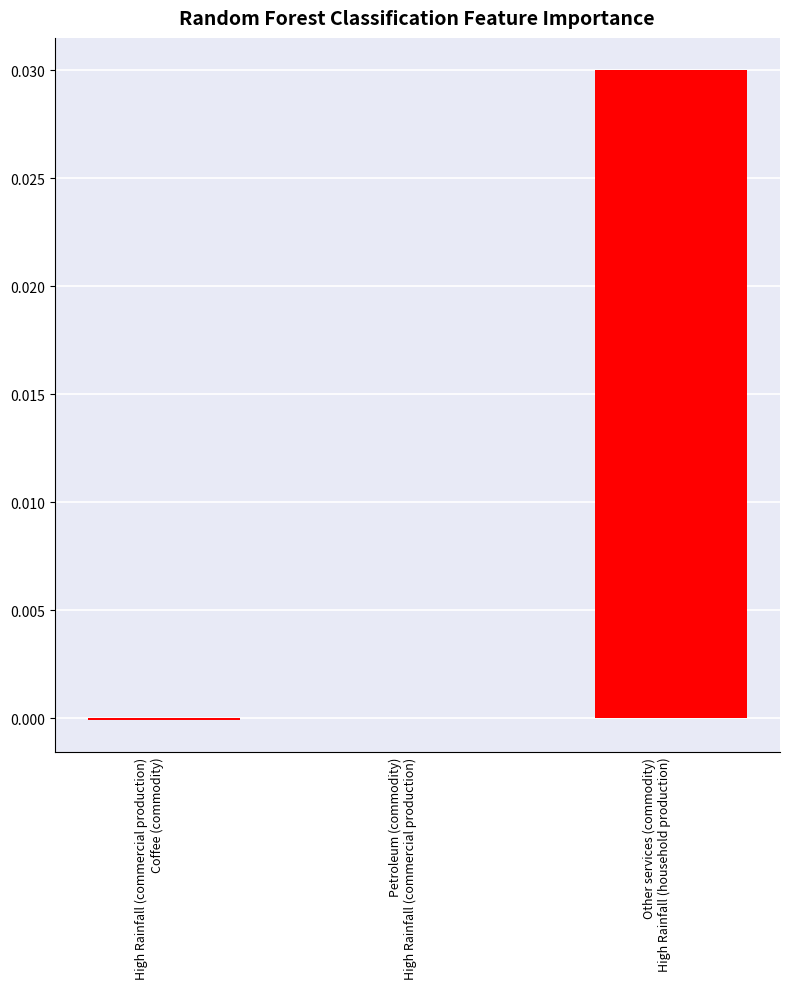

Which has a higher value, High Rainfall (commercial production)
Coffee (commodity) or Other services (commodity)
High Rainfall (household production)?

Other services (commodity)
High Rainfall (household production)